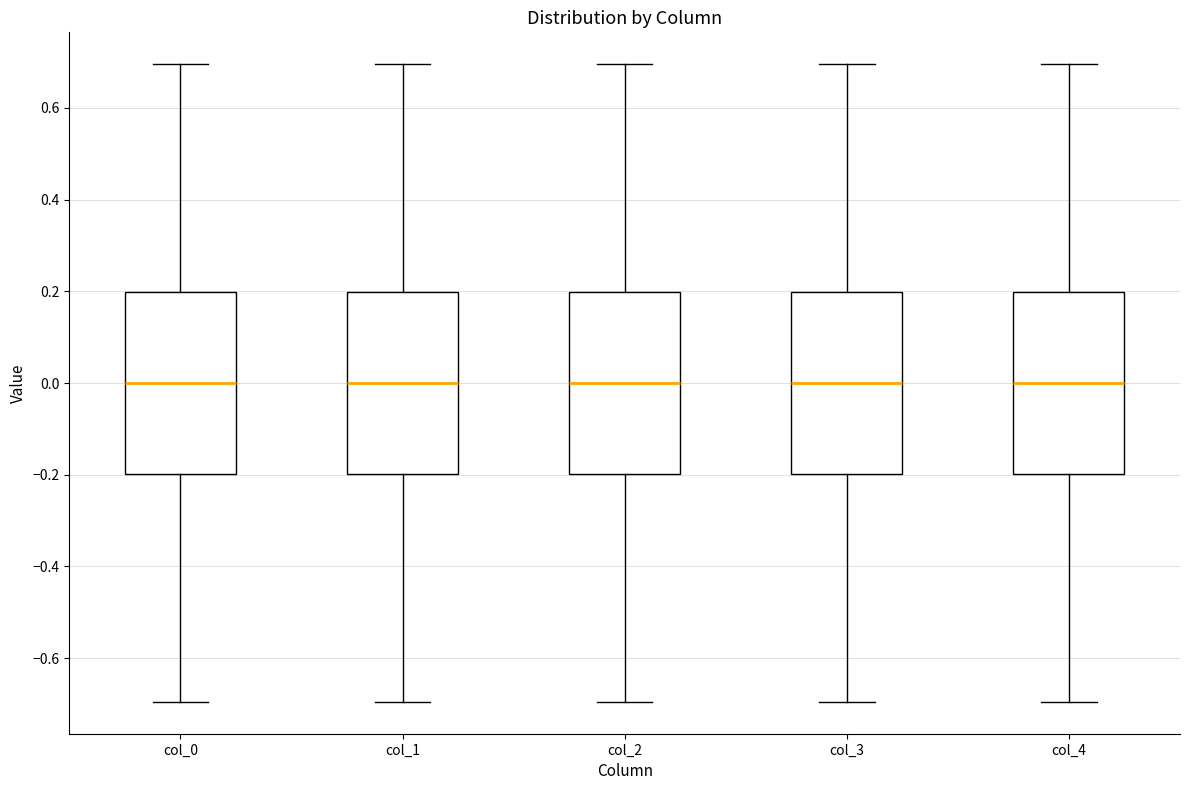

Reading left to right, read every box against the y-axis: the position of its median line, the range the box covers, and the ends of its whiskers. The values are not printed on the chart, so give them approximately, as read against the axis.

col_0: median 0.0, box -0.2 to 0.2, whiskers -0.7 to 0.7
col_1: median 0.0, box -0.2 to 0.2, whiskers -0.7 to 0.7
col_2: median 0.0, box -0.2 to 0.2, whiskers -0.7 to 0.7
col_3: median 0.0, box -0.2 to 0.2, whiskers -0.7 to 0.7
col_4: median 0.0, box -0.2 to 0.2, whiskers -0.7 to 0.7